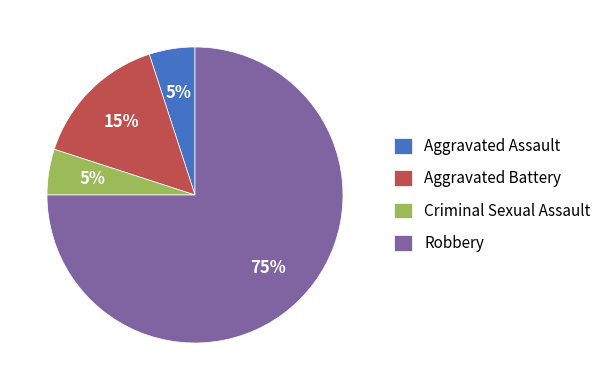

Combined, do Robbery and Aggravated Battery account for over 50%?

Yes